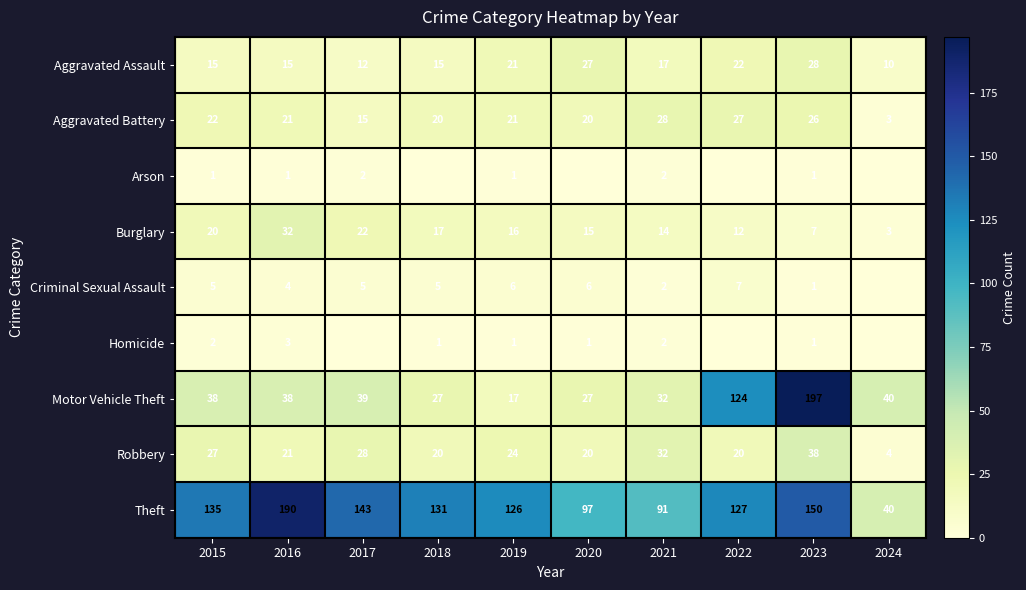

The Aggravated Battery series shows 21 at 2016. True or false?

True